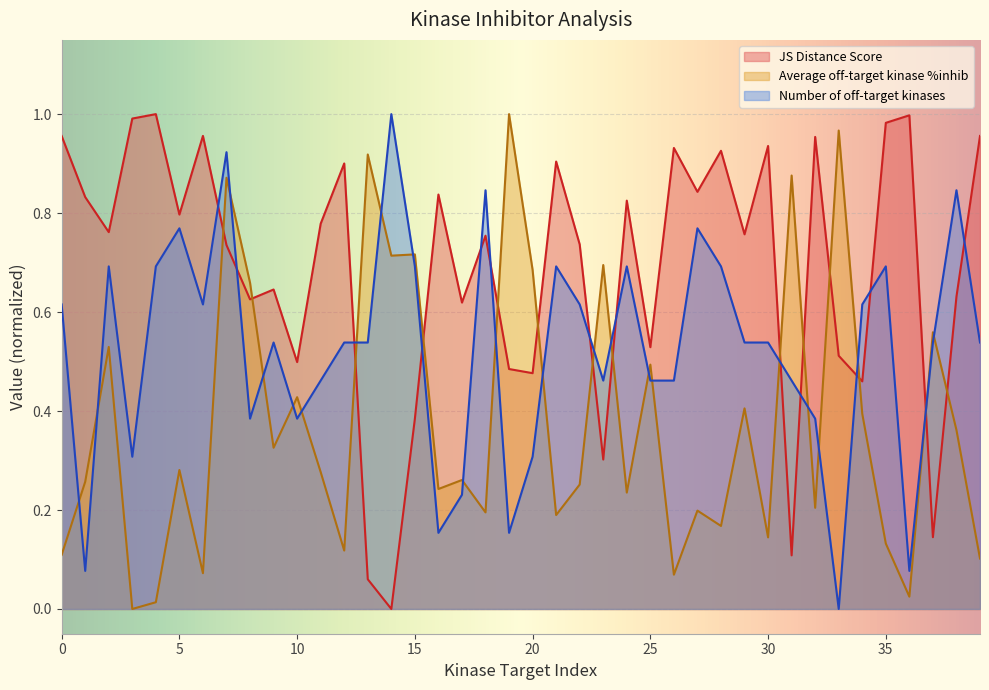

At which label is Average off-target kinase %inhib closest to 0?

3